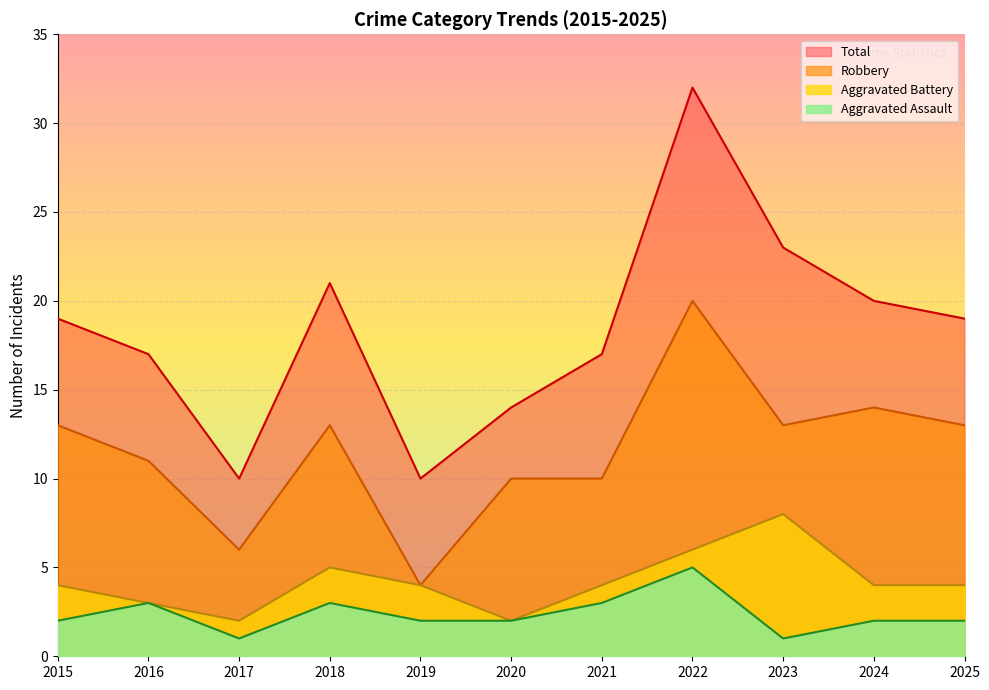

What is the value of the Total point at the 5th from the left?

10